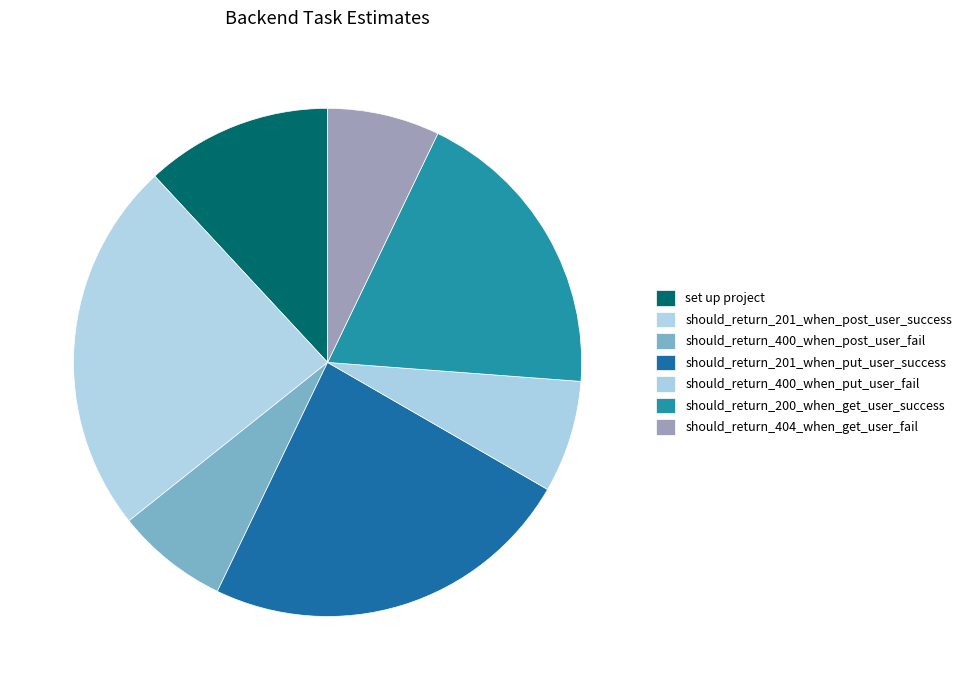

Does should_return_400_when_put_user_fail represent more than half of the total?

No